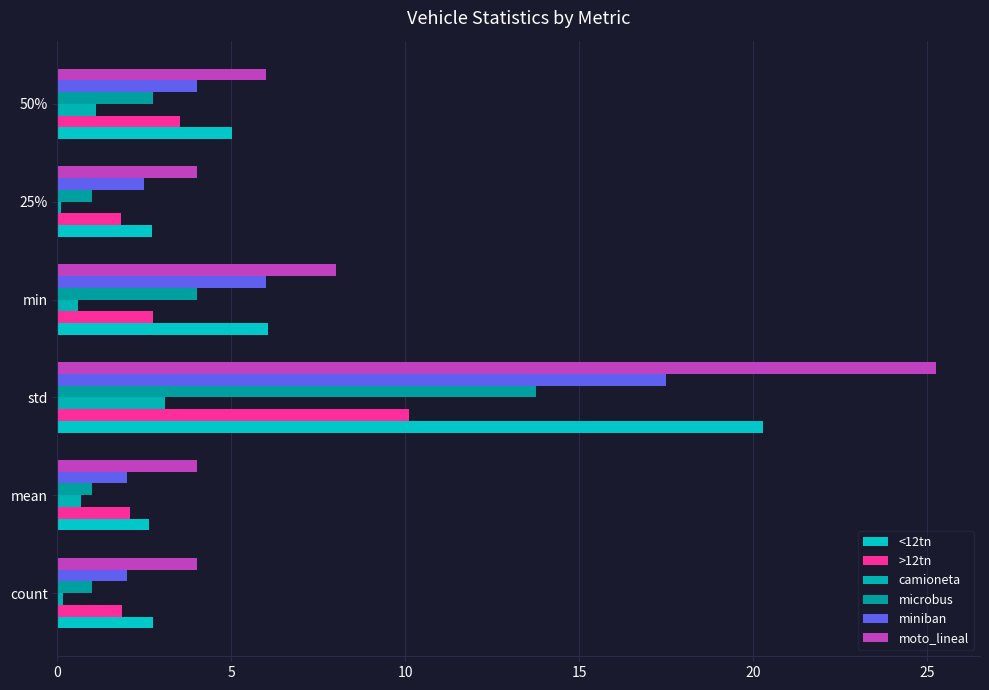

At which category is the sum across all series the highest?

std